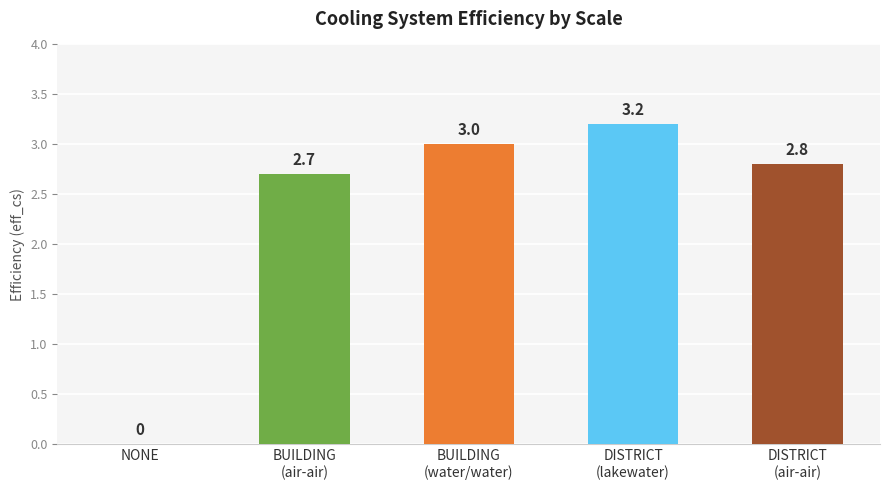

Are the bars horizontal?

No